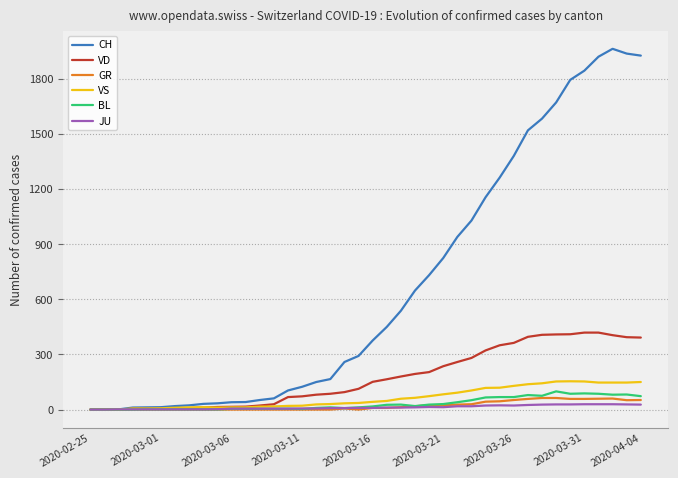

What is the greatest value displayed?

1964